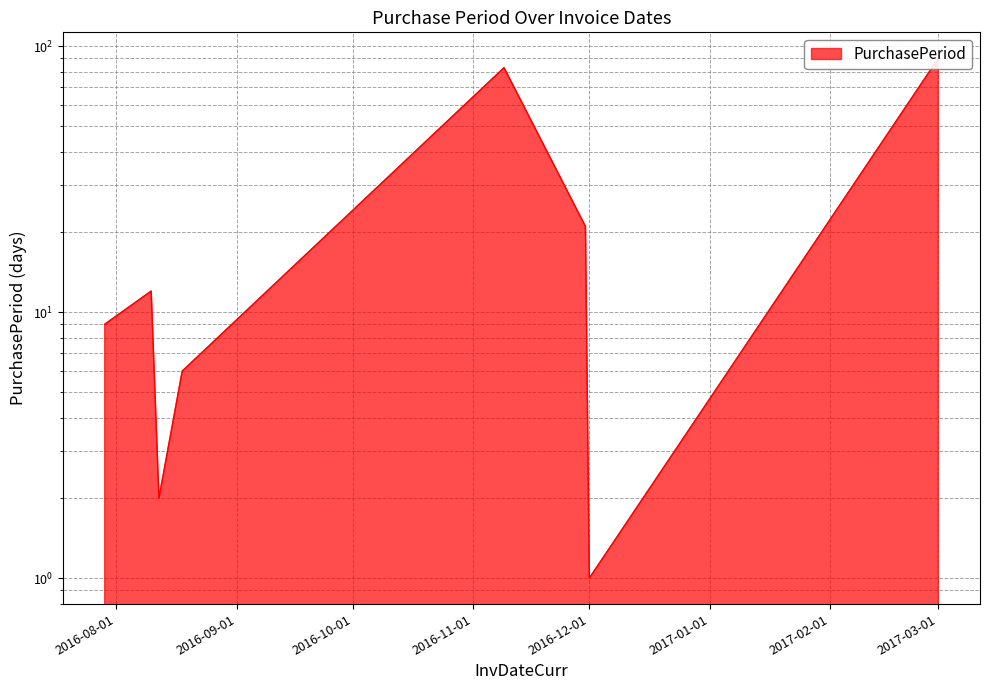

Where is the data nearest to the value 45?

2016-11-30